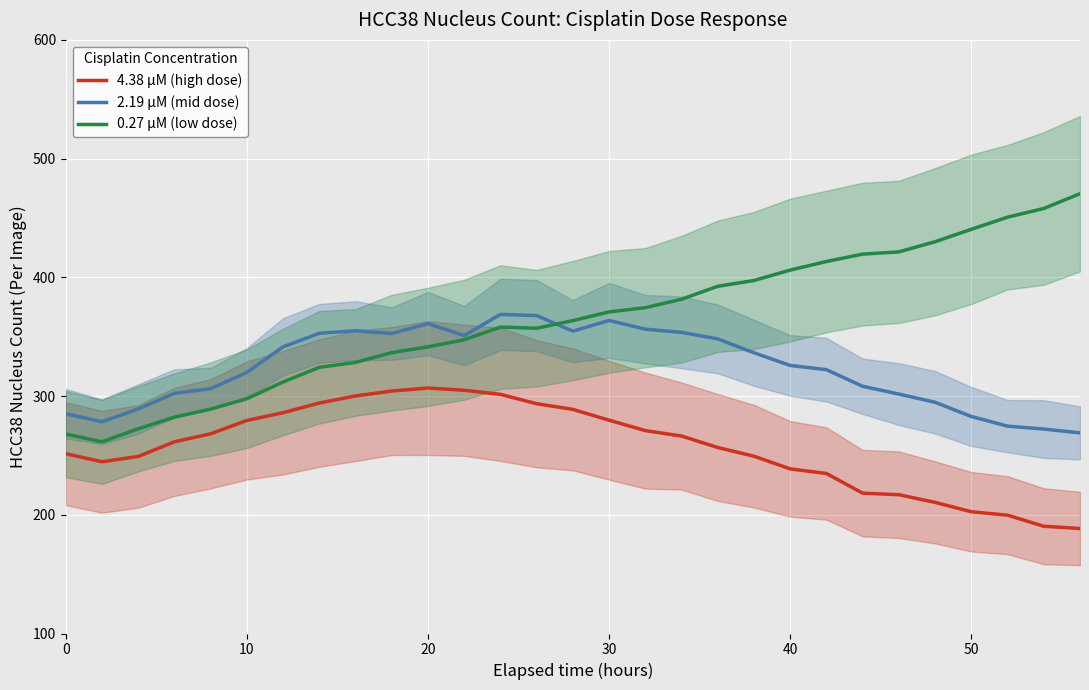

At how many categories does at least one series exceed 410?

8